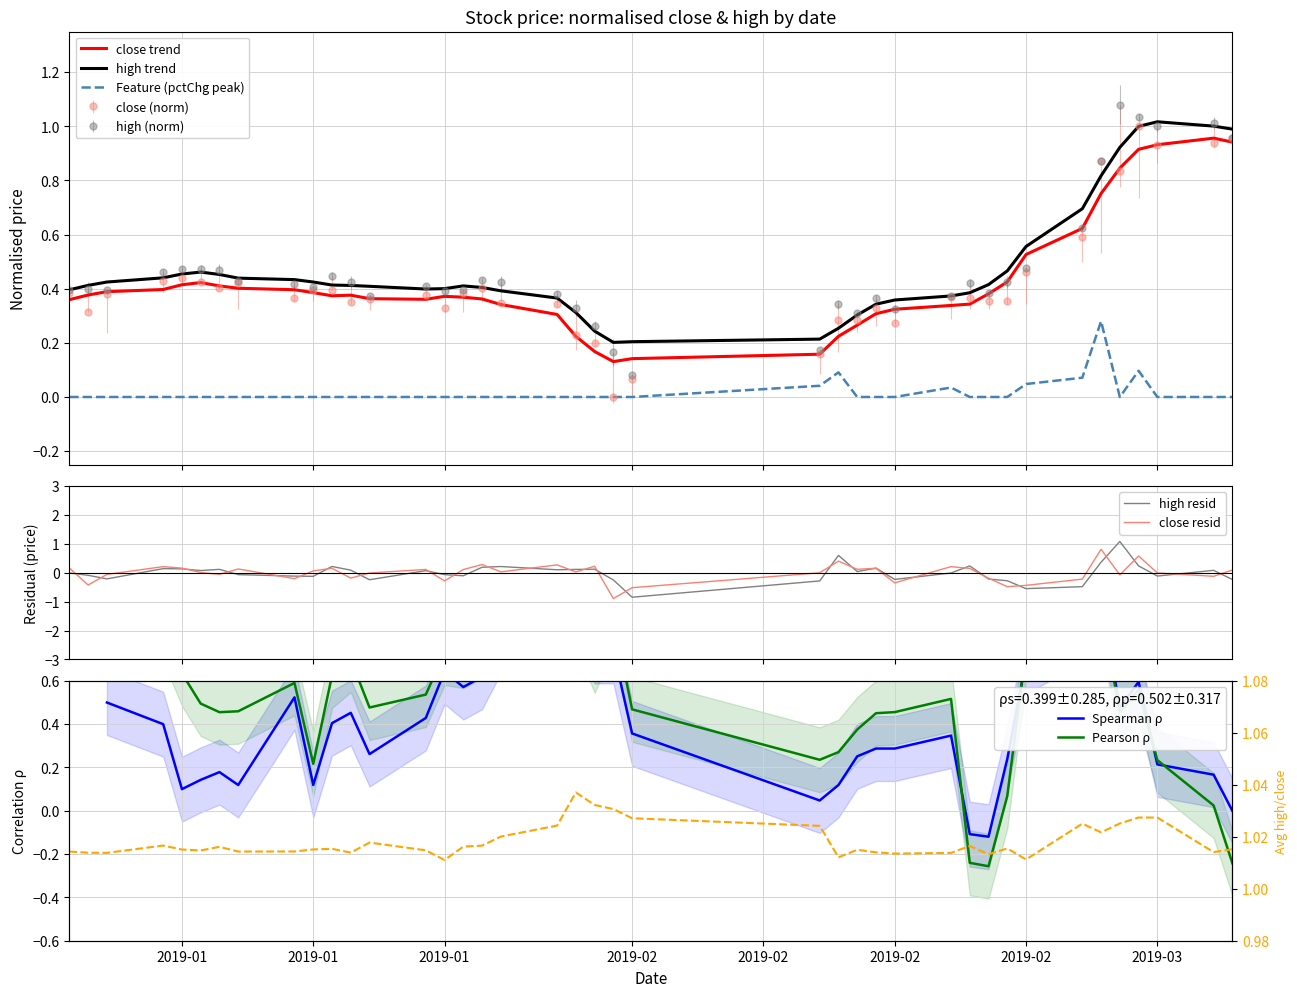

True or false: high (norm) and Feature (pctChg peak) intersect in this chart.

False